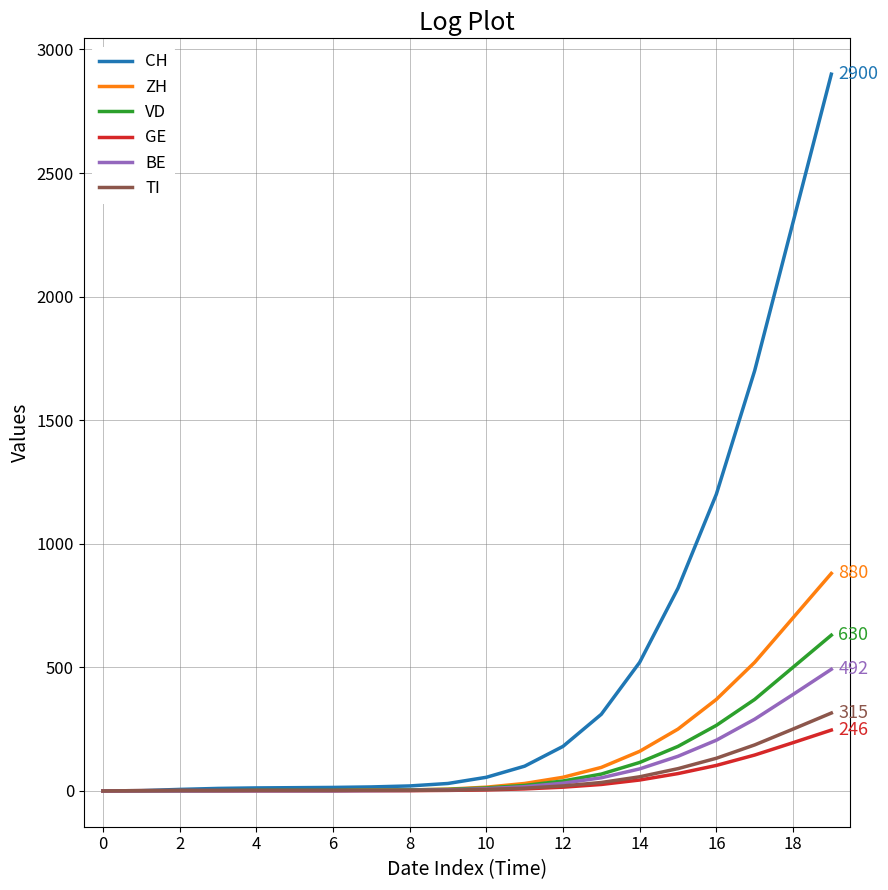

Which series has the largest total across all categories?

CH